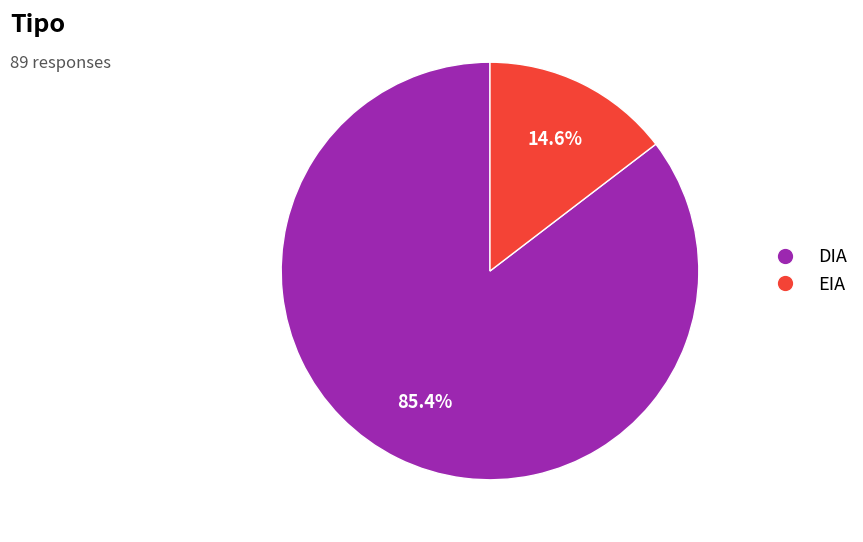

To the nearest percent, what is the combined percentage of EIA and DIA?

100%